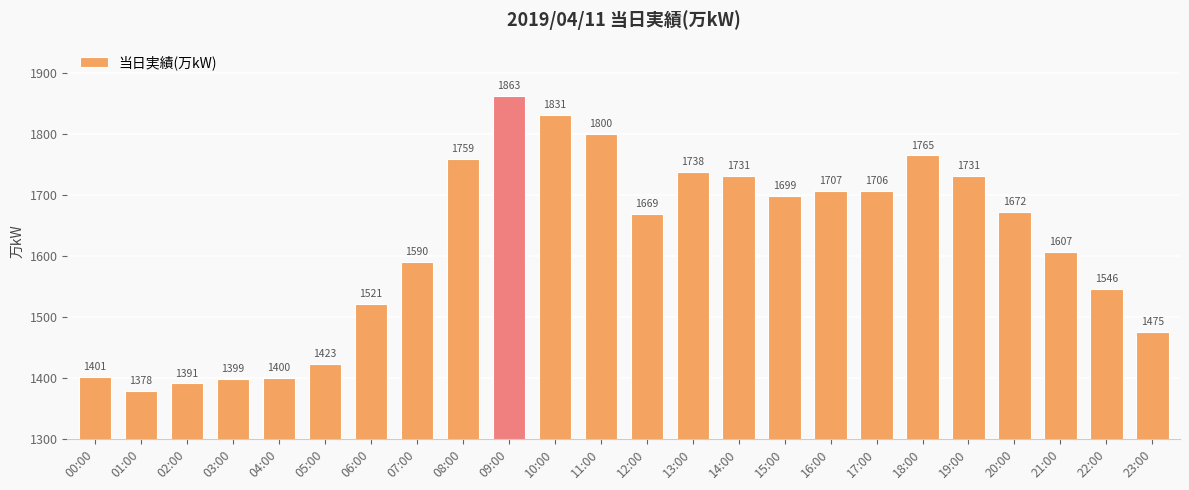

What is the value of the 11th bar from the left?

1831